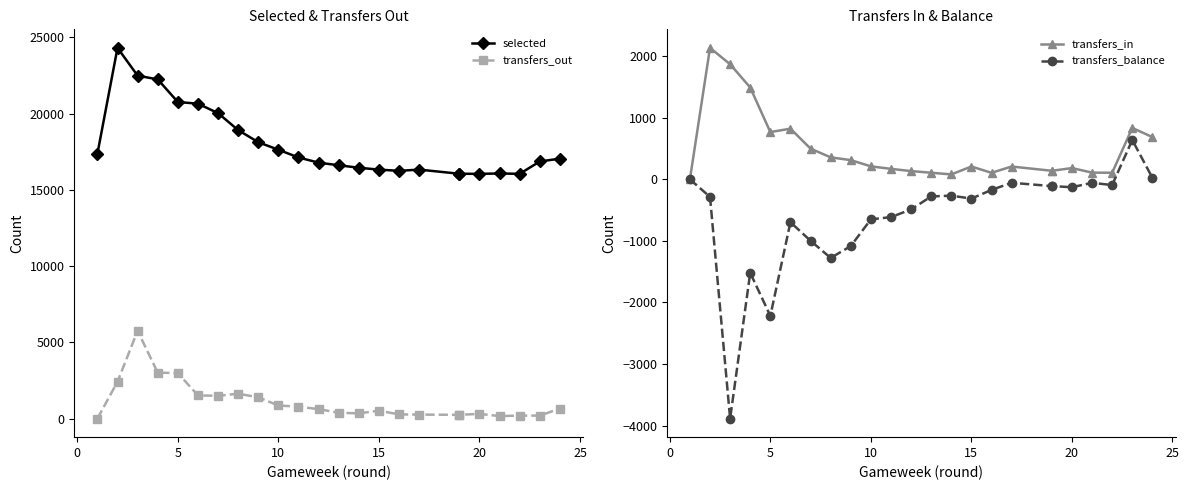

What is the average value of the transfers_in series?

487